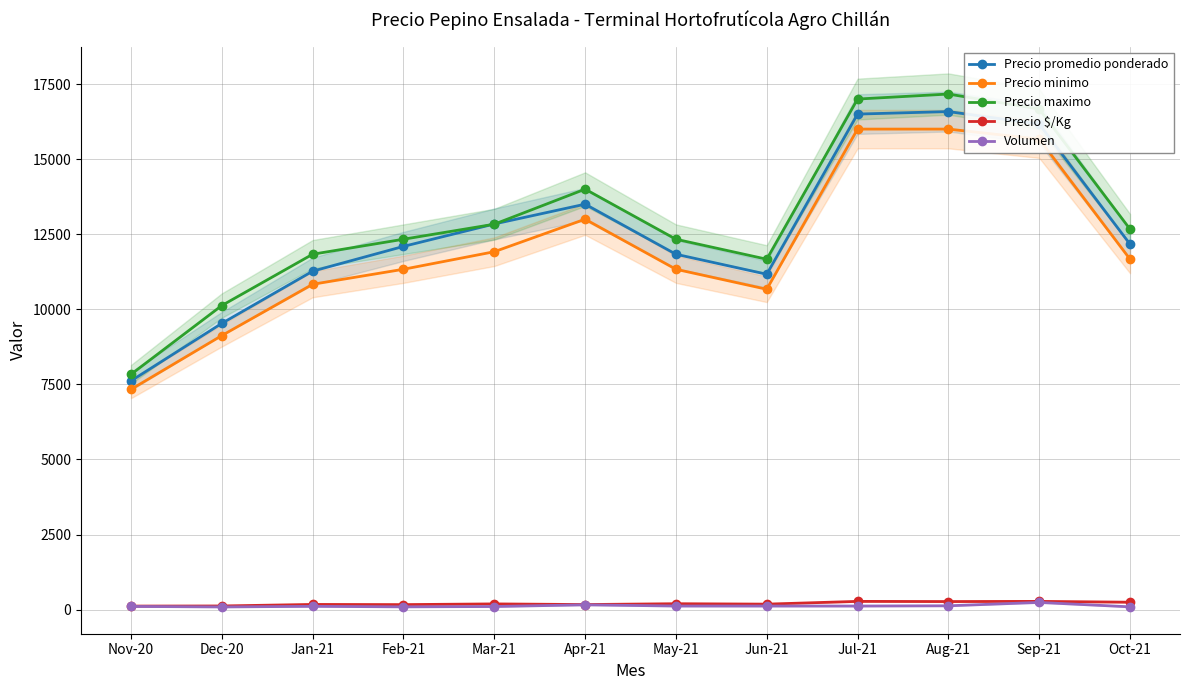

What is the difference between the maximum and minimum values in the Precio $/Kg series?

157